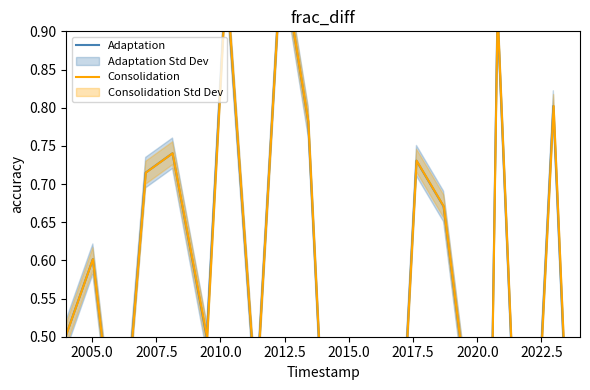

What is the label of the 12th point from the right?

2022.5